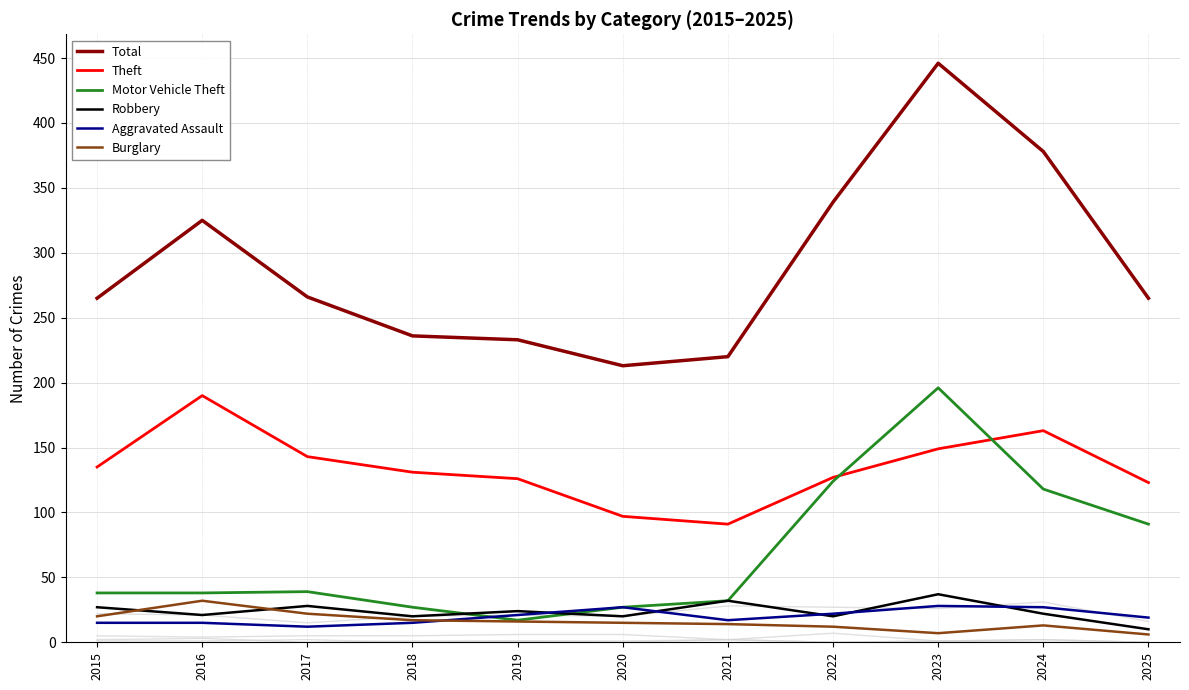

In Robbery, how many points are higher than both neighbors (excluding endpoints)?

4